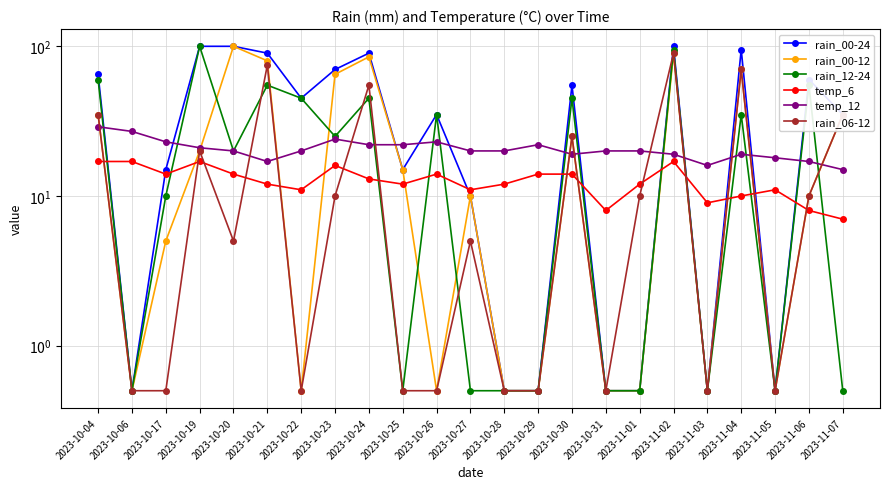

How many series are shown in this chart?

6